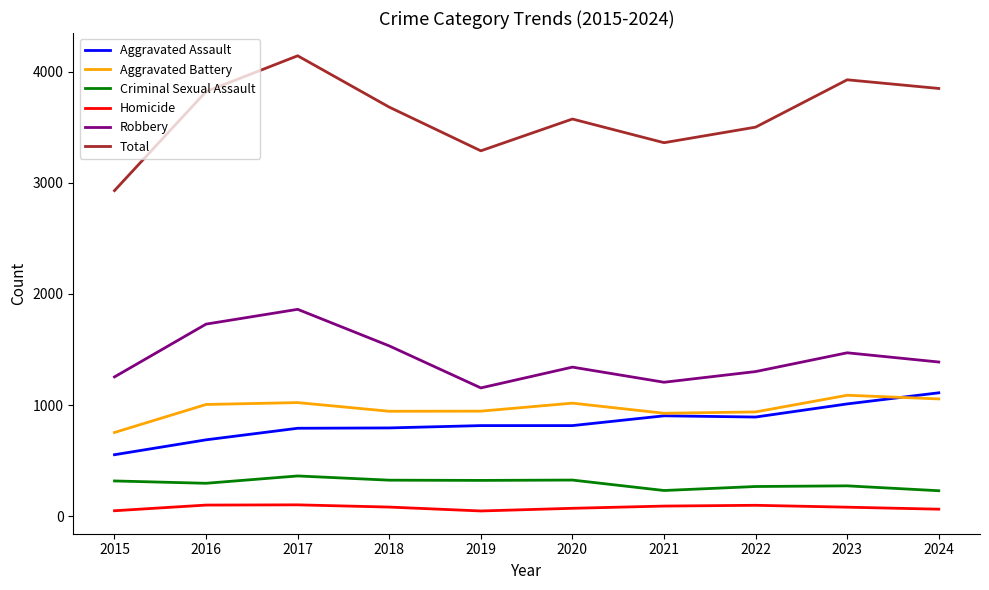

How many lines are shown in the chart?

6